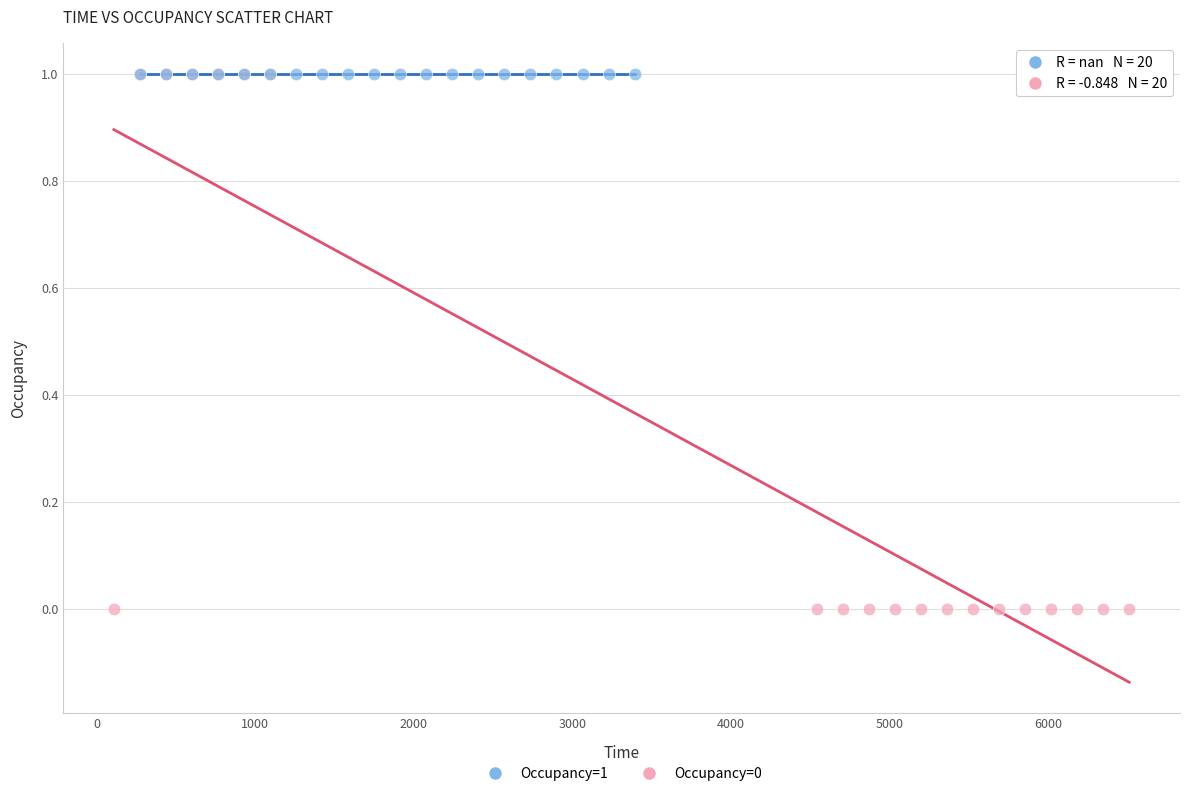

What are all the series names shown in the legend?

Occupancy=1, Occupancy=0